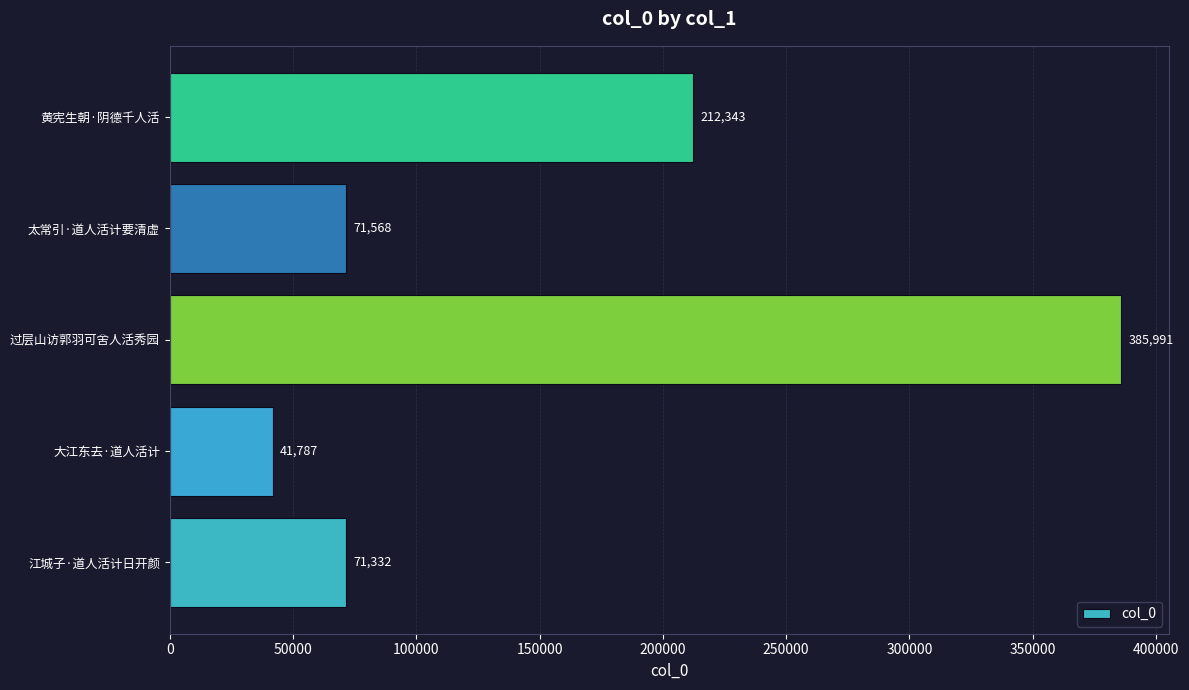

What is the sum of all values?

783021